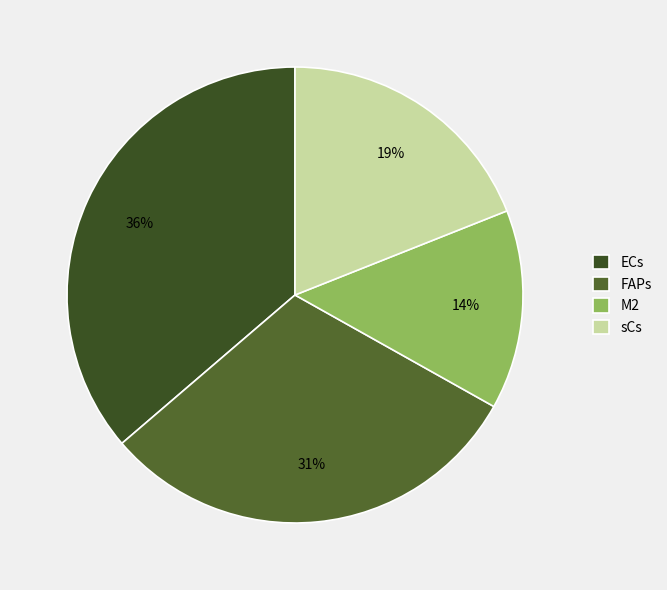

What percentage is the ECs slice, to the nearest percent?

36%